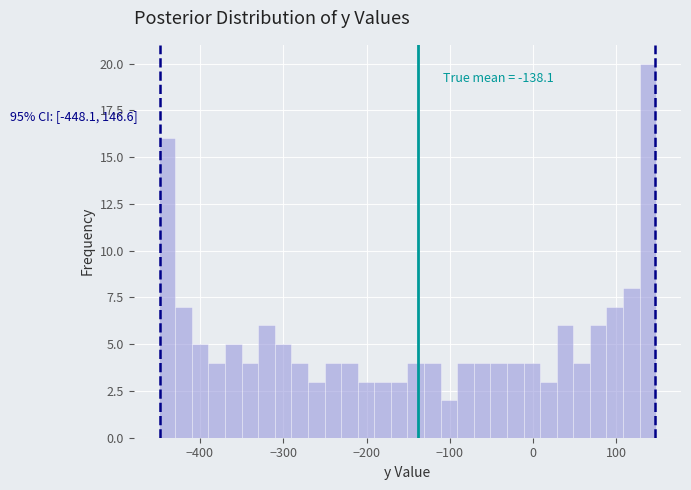

Around what value on the x-axis is the tallest bar? Give the approximate position of its centre, as read against the axis.

140